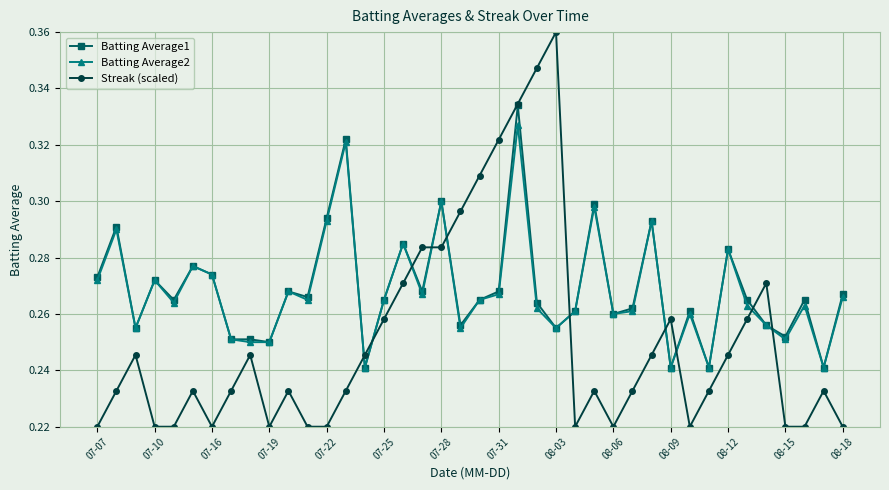

Which series has the widest spread of values?

Streak (scaled)